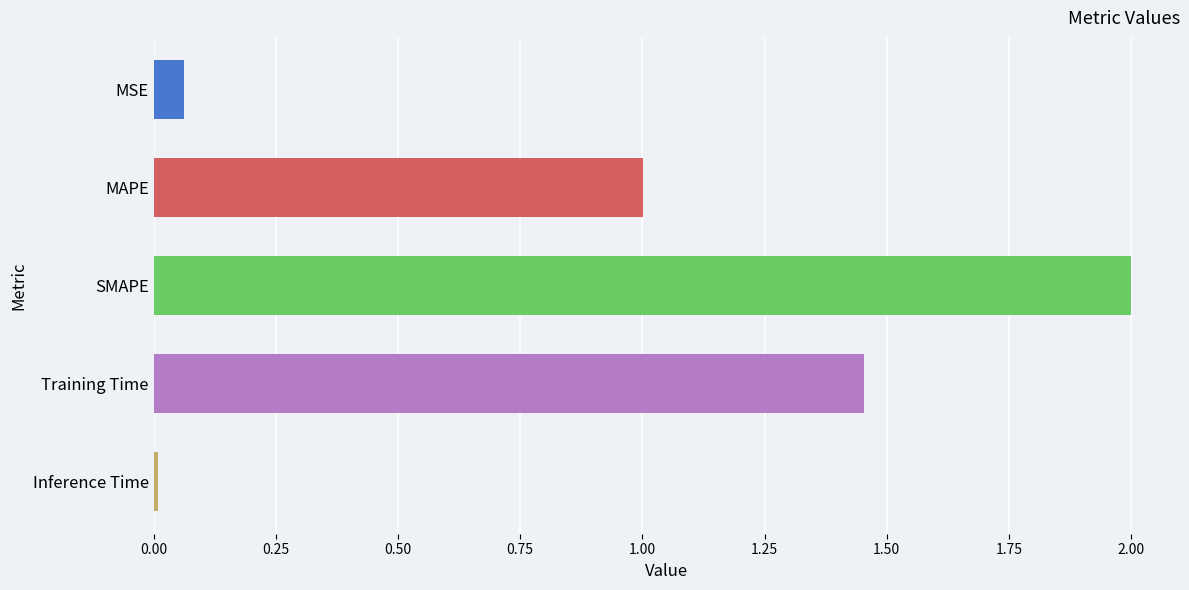

What is the change in value from MSE to SMAPE?

+1.9